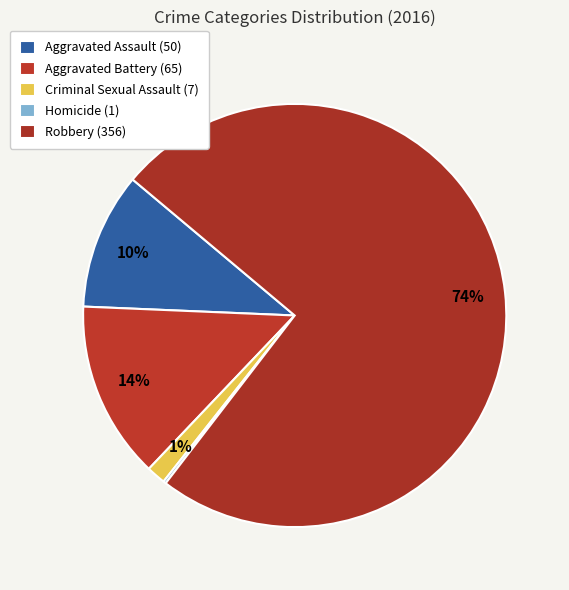

What is the change in value from Criminal Sexual Assault to Homicide?

-6